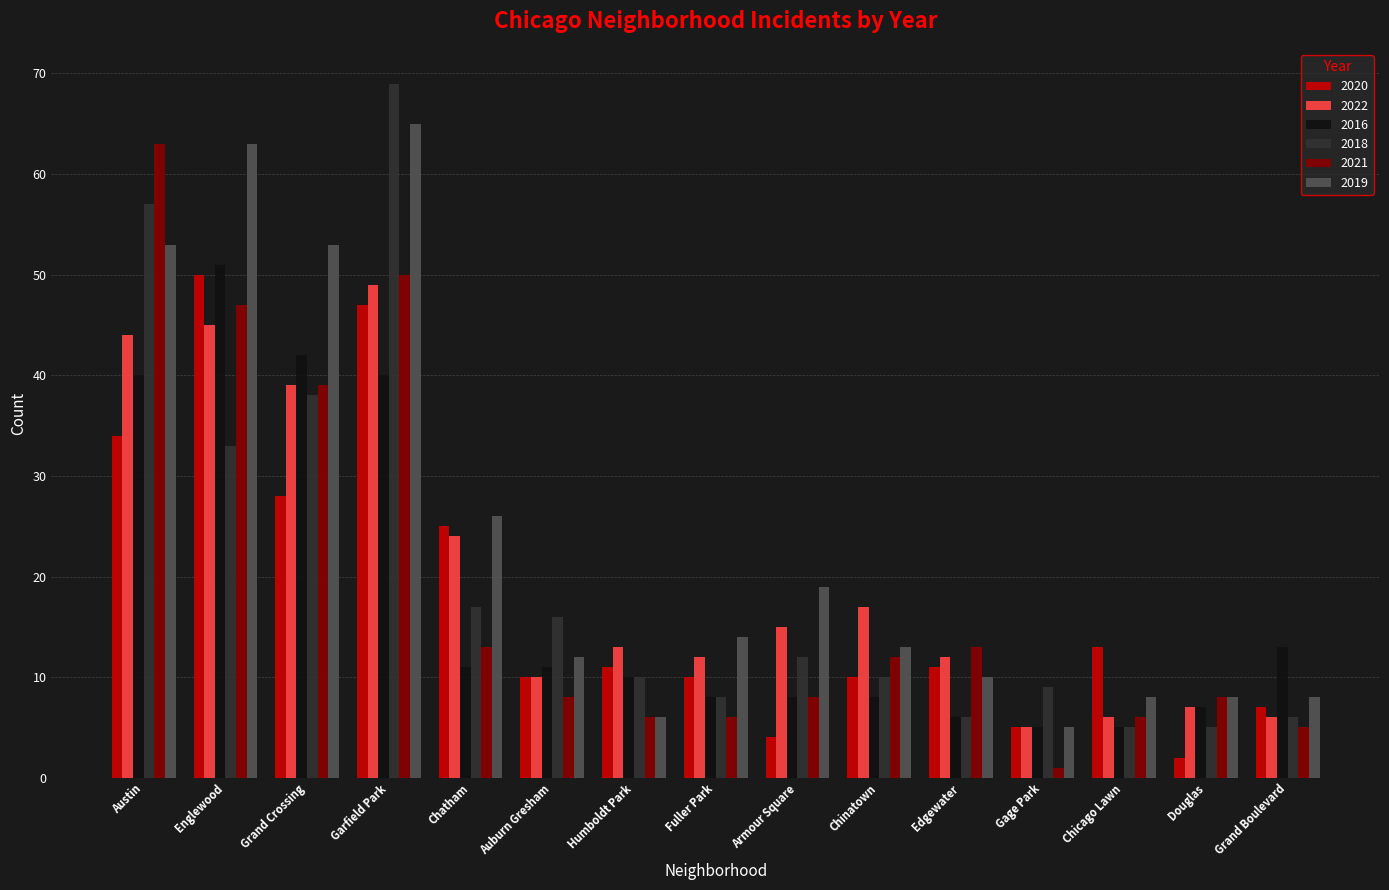

At which label does 2019 first exceed 13?

Austin